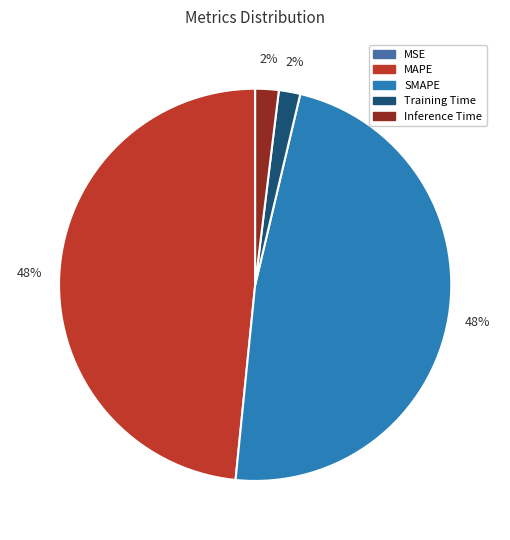

Do MAPE and SMAPE together represent more than half of the pie?

Yes